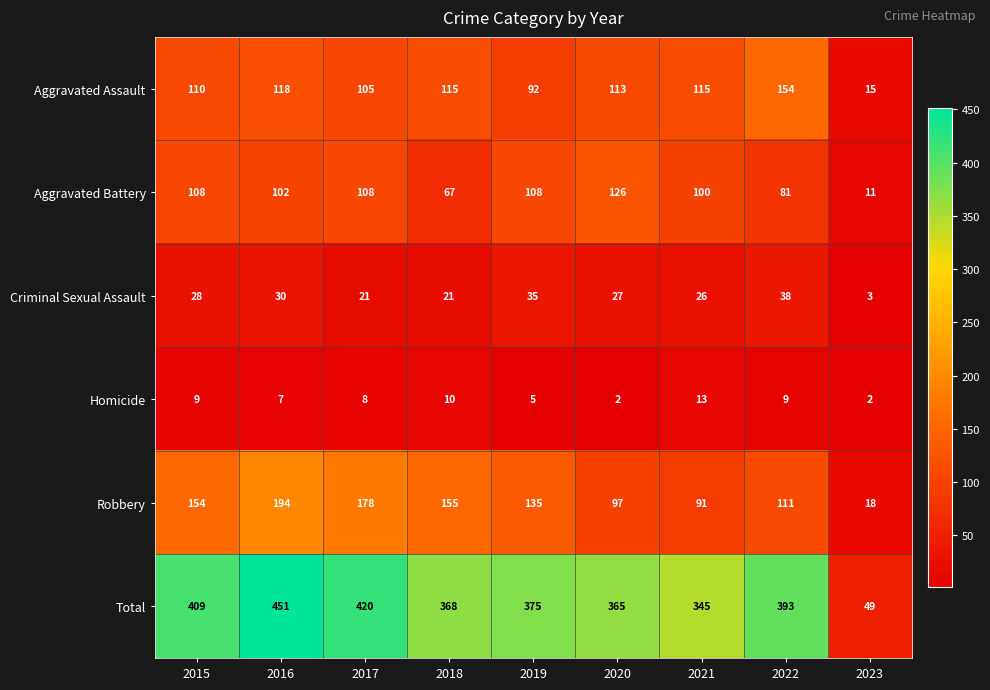

The value of Total at 2023 is 49. True or false?

True